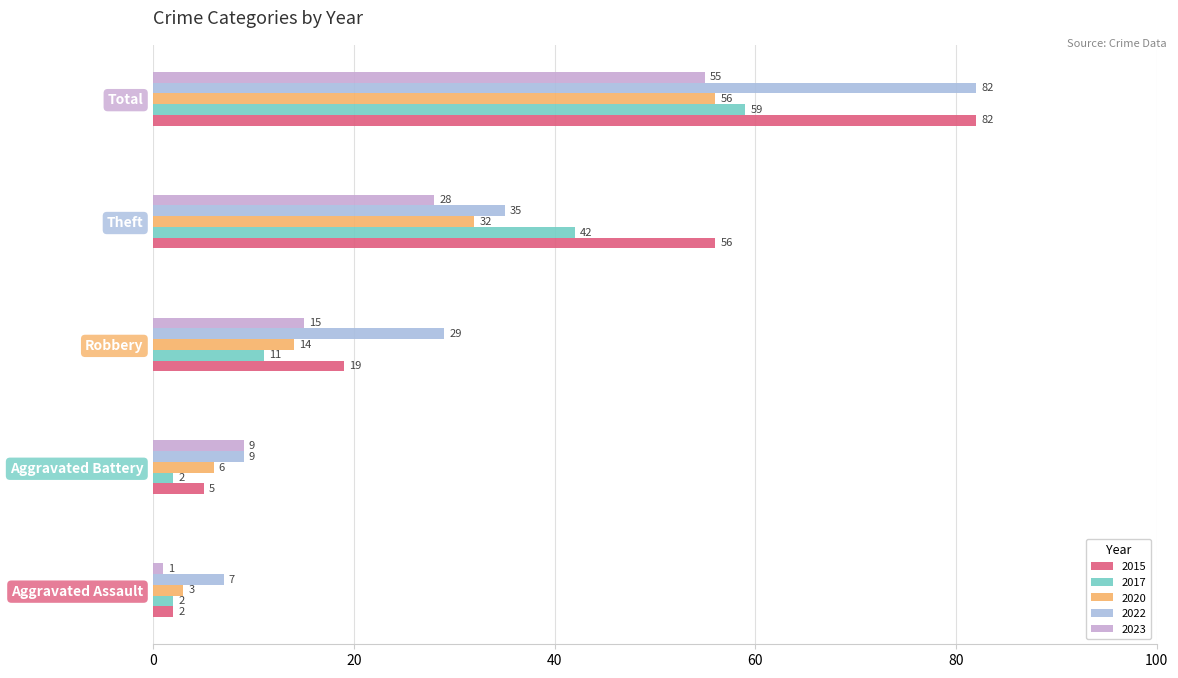

What is the difference between the maximum and minimum values in the 2017 series?

57